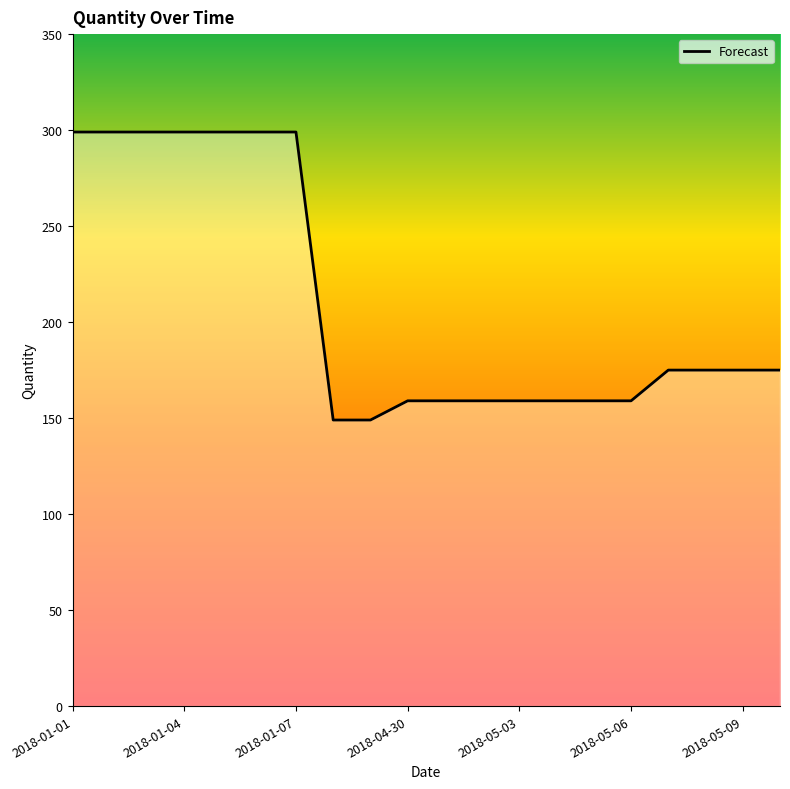

What is the smallest value displayed?

149